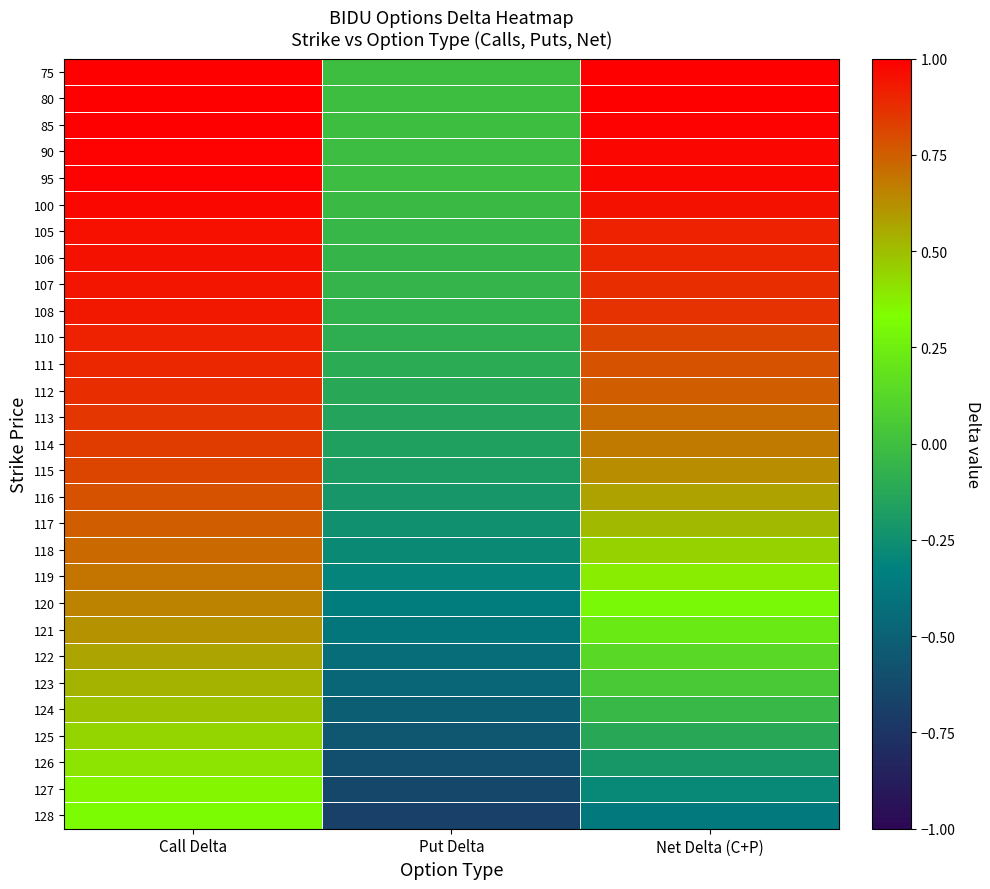

What is the total value across all series at Net Delta (C+P)?

15.4